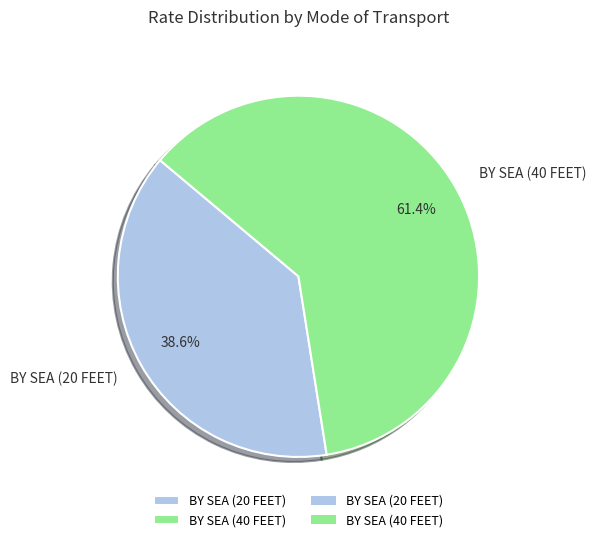

What is the ratio of the value at BY SEA (20 FEET) to the value at BY SEA (40 FEET)?

0.6